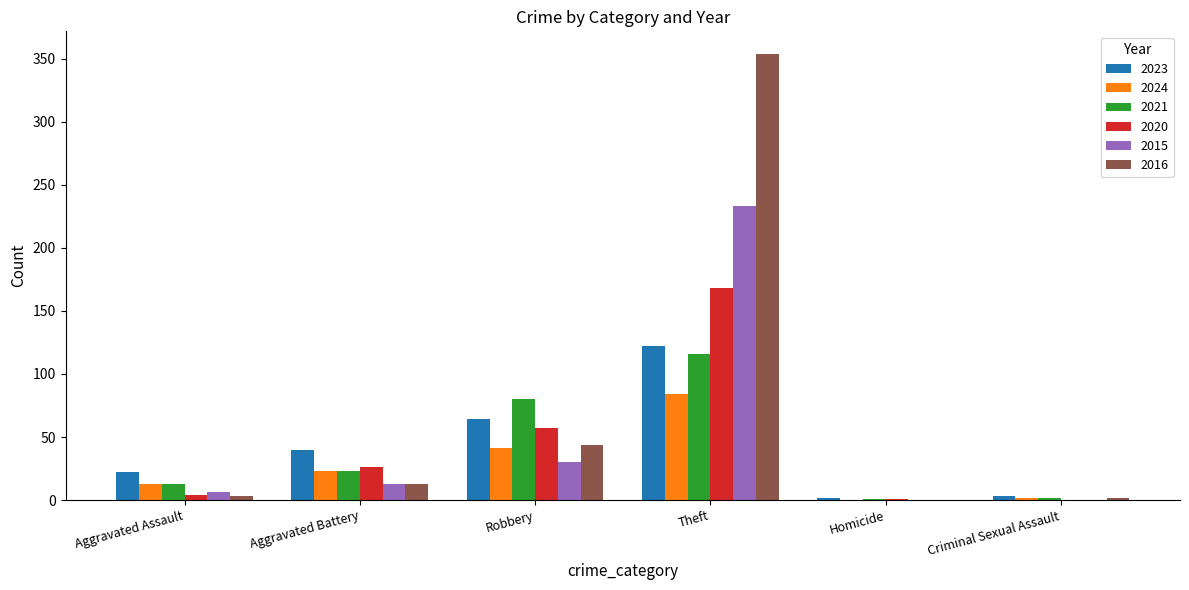

What is the average value of the 2016 series?

69